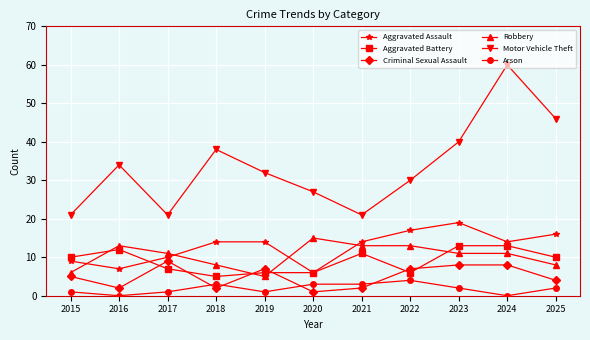

What is the average value of the Aggravated Assault series?

13